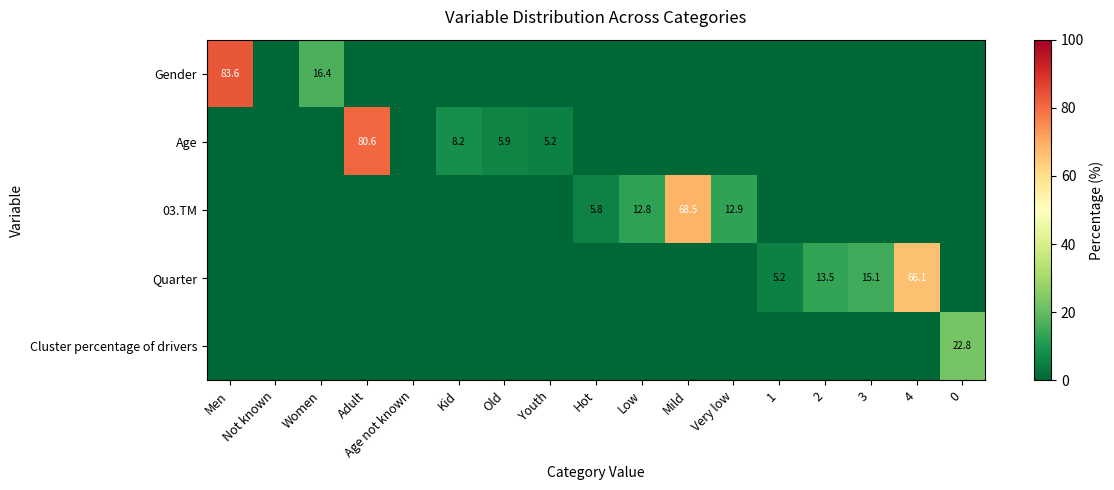

How many distinct data groups are displayed?

5